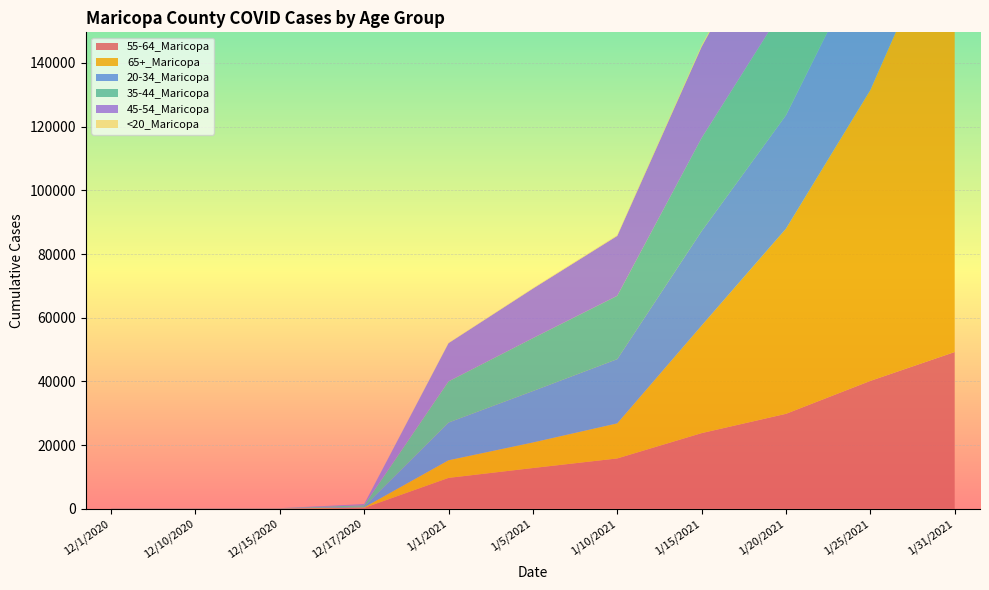

Reading left to right, extract all data points from this chart.

55-64_Maricopa: 12/1/2020=12	12/10/2020=22	12/15/2020=35	12/17/2020=274	1/1/2021=9703	1/5/2021=12797	1/10/2021=15810	1/15/2021=23760	1/20/2021=29820	1/25/2021=40158	1/31/2021=49230
65+_Maricopa: 12/1/2020=16	12/10/2020=30	12/15/2020=40	12/17/2020=167	1/1/2021=5531	1/5/2021=8027	1/10/2021=11011	1/15/2021=33772	1/20/2021=58147	1/25/2021=91320	1/31/2021=142496
20-34_Maricopa: 12/1/2020=28	12/10/2020=36	12/15/2020=42	12/17/2020=279	1/1/2021=11850	1/5/2021=16147	1/10/2021=20171	1/15/2021=29652	1/20/2021=35625	1/25/2021=45273	1/31/2021=54117
35-44_Maricopa: 12/1/2020=21	12/10/2020=27	12/15/2020=37	12/17/2020=396	1/1/2021=12917	1/5/2021=16613	1/10/2021=19884	1/15/2021=29249	1/20/2021=34792	1/25/2021=43342	1/31/2021=50828
45-54_Maricopa: 12/1/2020=19	12/10/2020=27	12/15/2020=34	12/17/2020=352	1/1/2021=12017	1/5/2021=15564	1/10/2021=18824	1/15/2021=28635	1/20/2021=34942	1/25/2021=44979	1/31/2021=53402
<20_Maricopa: 12/1/2020=1	12/10/2020=1	12/15/2020=1	12/17/2020=4	1/1/2021=115	1/5/2021=184	1/10/2021=240	1/15/2021=545	1/20/2021=761	1/25/2021=1110	1/31/2021=1424